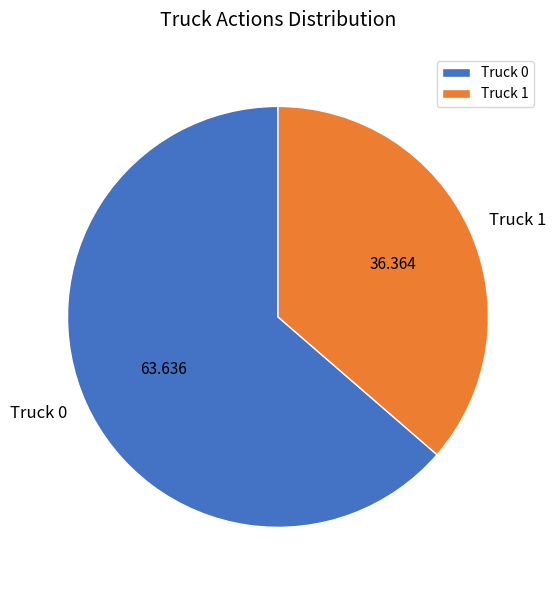

Between Truck 0 and Truck 1, which is larger?

Truck 0